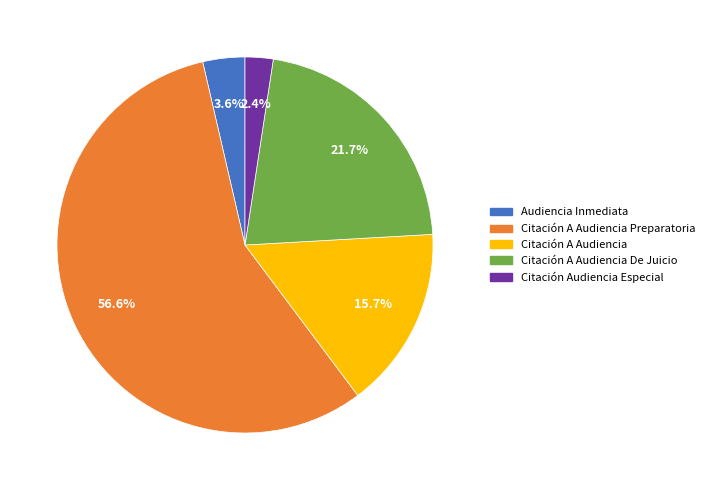

Does any single category account for the majority?

Yes